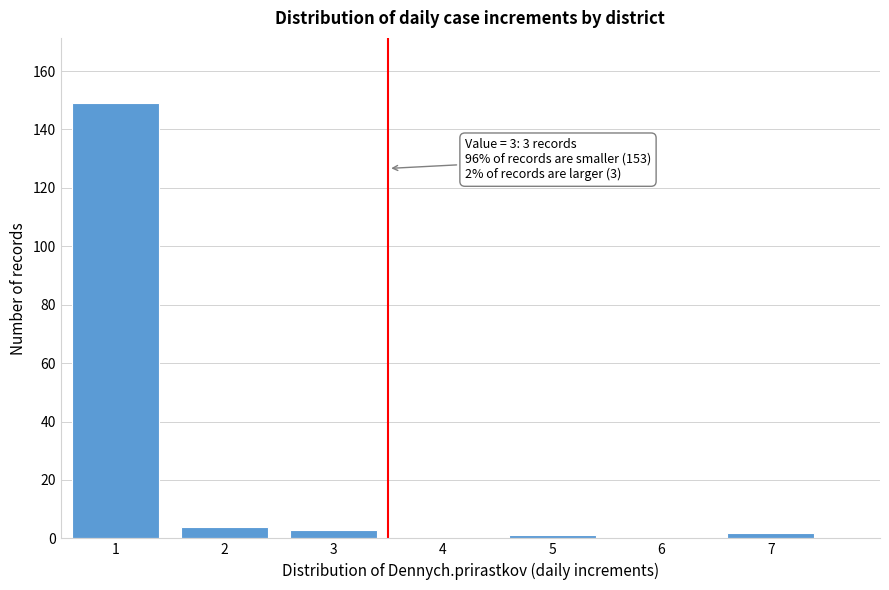

Reading left to right, transcribe all the data shown in this chart.

1=149	2=4	3=3	4=0	5=1	6=0	7=2